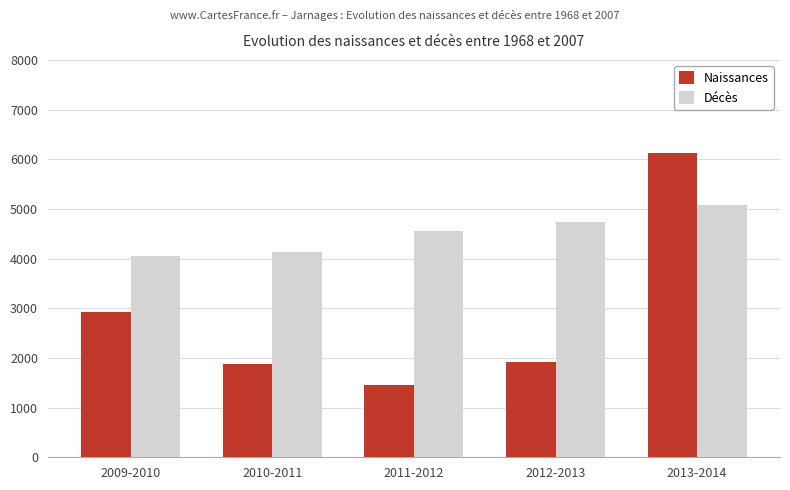

What is the difference between the maximum and minimum values in the Naissances series?

4668.1